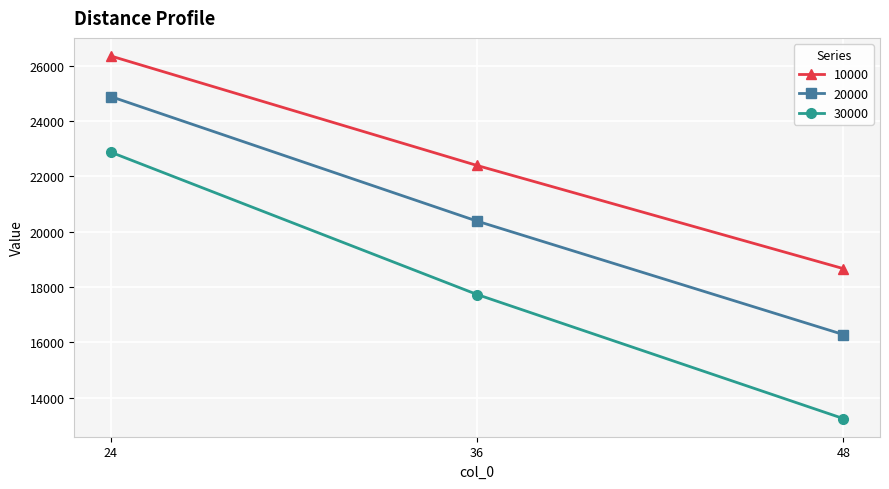

The 20000 series shows 36899.7 at 24. True or false?

False